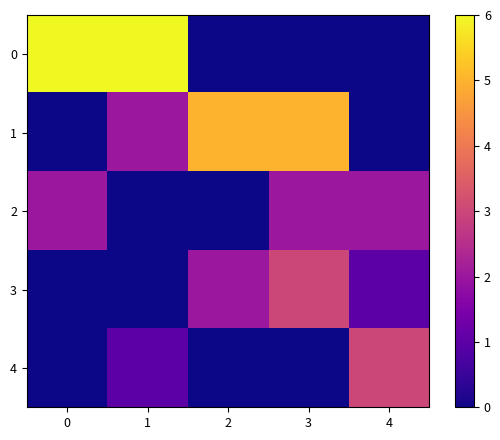

Reading left to right, transcribe all the data shown in this chart.

row_0: 0=6	1=6	2=0	3=0	4=0
row_1: 0=0	1=2	2=5	3=5	4=0
row_2: 0=2	1=0	2=0	3=2	4=2
row_3: 0=0	1=0	2=2	3=3	4=1
row_4: 0=0	1=1	2=0	3=0	4=3